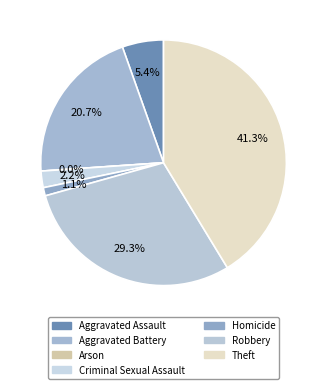

Which category has the smallest portion of the pie?

Arson